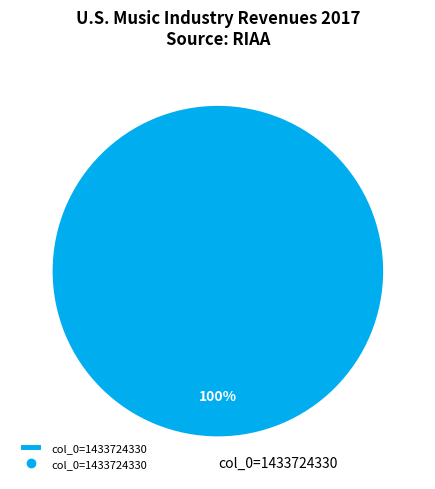

How many segments does this pie chart have?

1